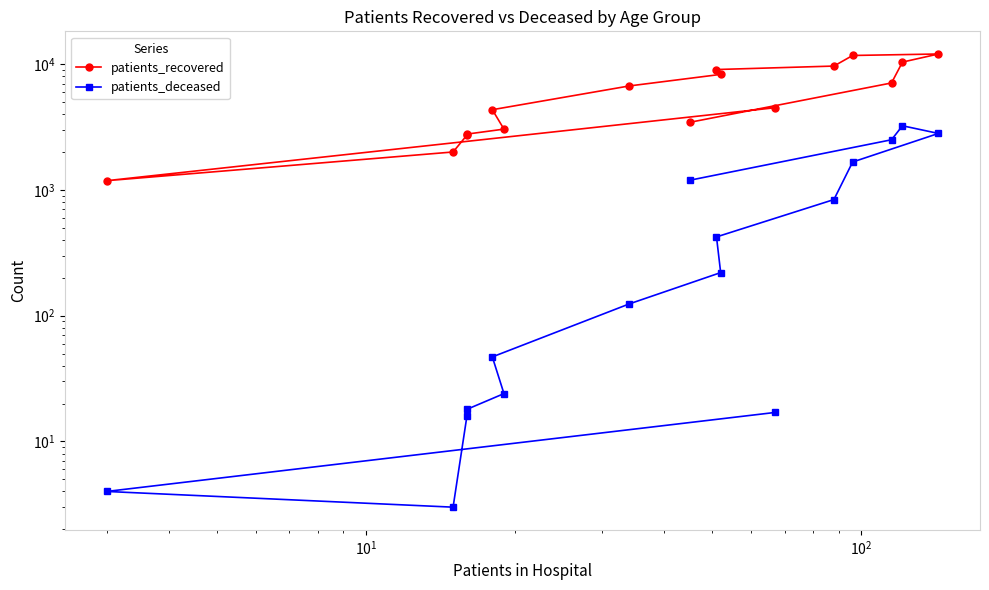

True or false: patients_deceased and patients_recovered cross at least once.

False